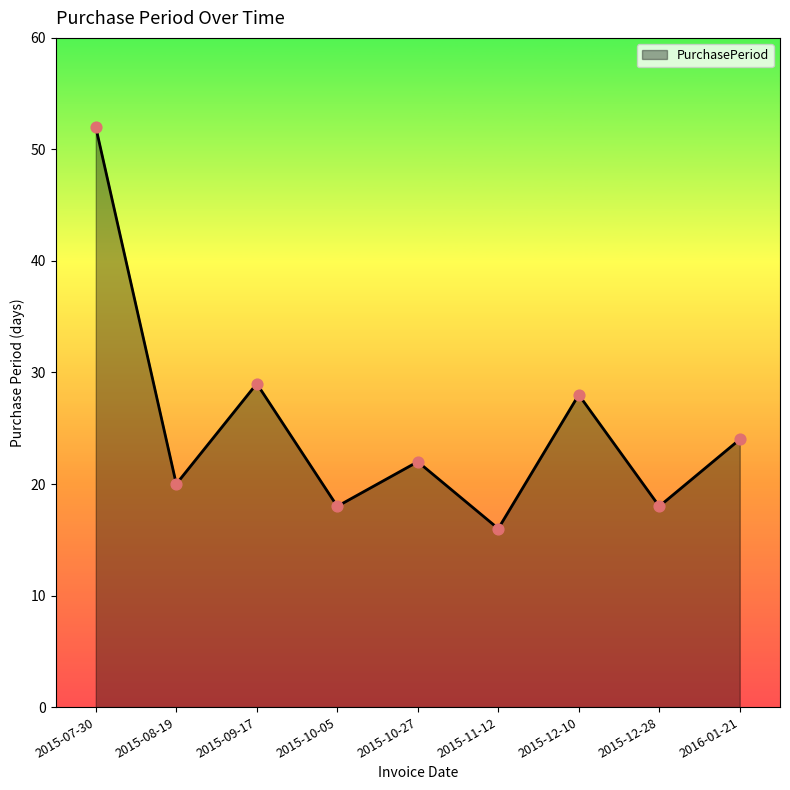

Approximately how many times larger is the value at 2015-12-10 compared to 2015-09-17?

1.0